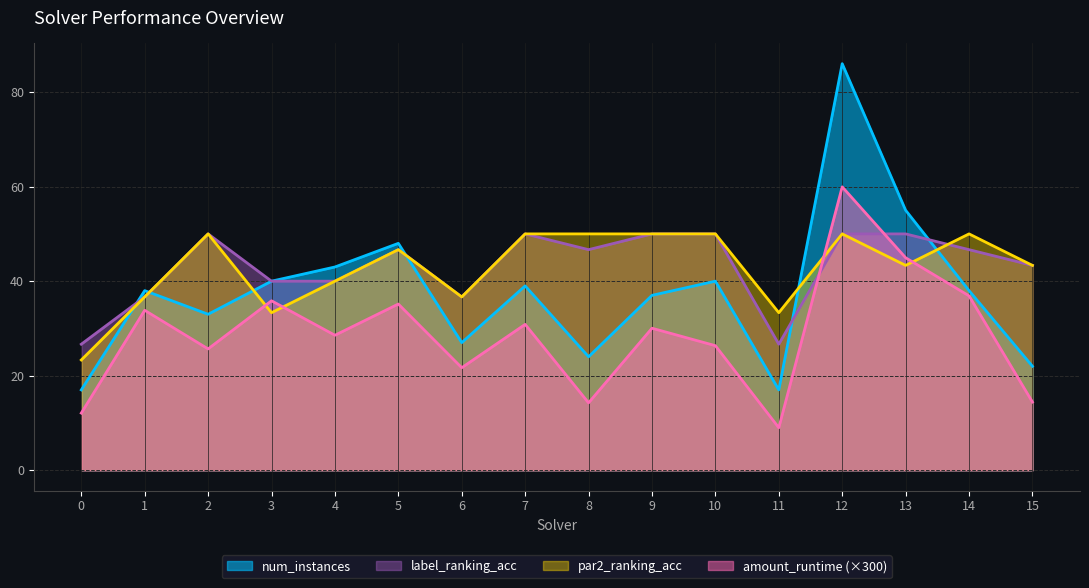

Does the chart display data point markers on the line(s)?

No